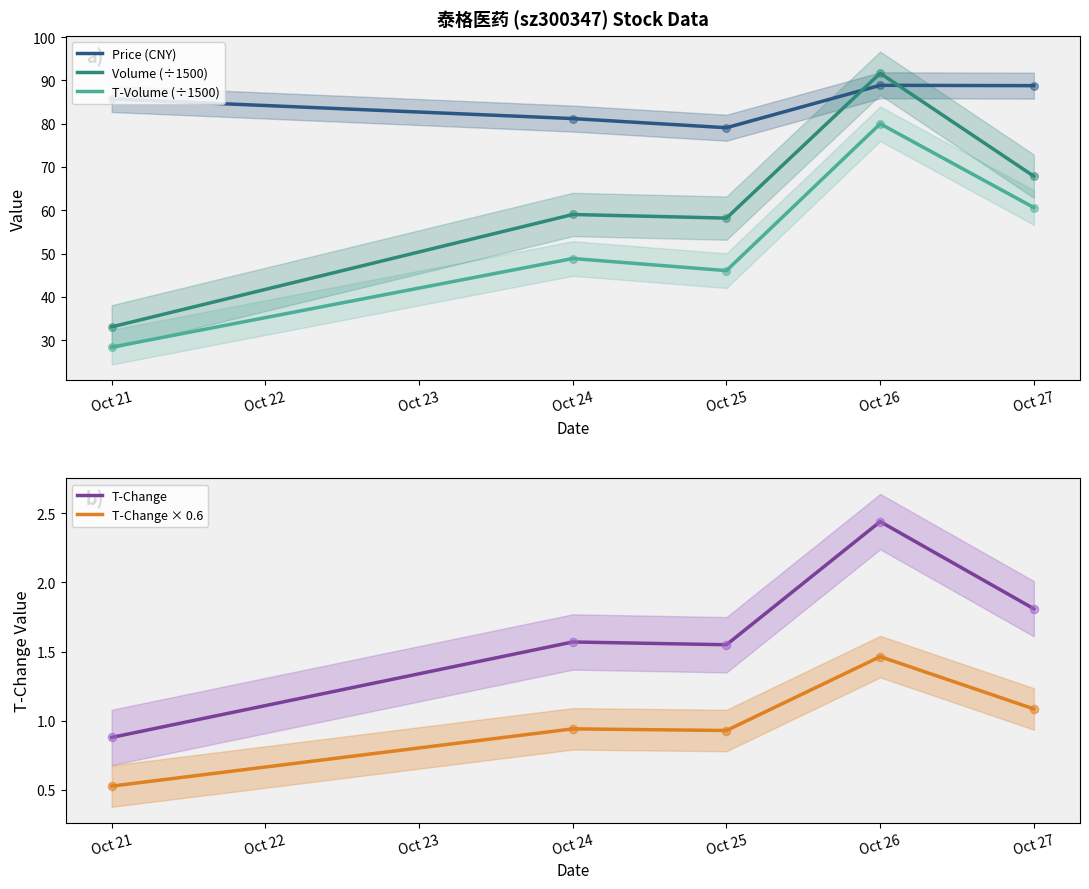

Read the Price (CNY) value at Oct 25.

79.1